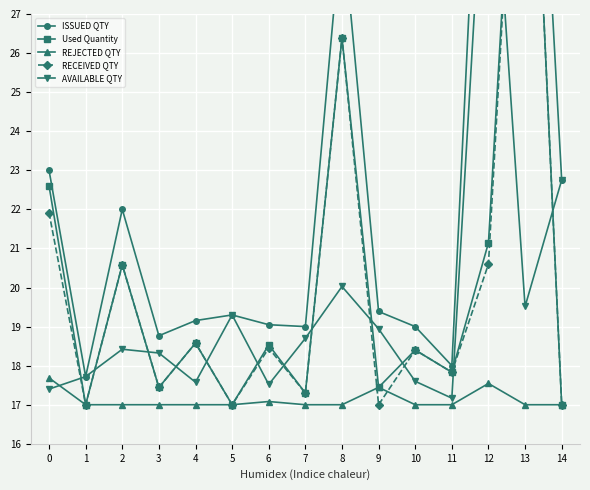

Where is the first local minimum for RECEIVED QTY?

1